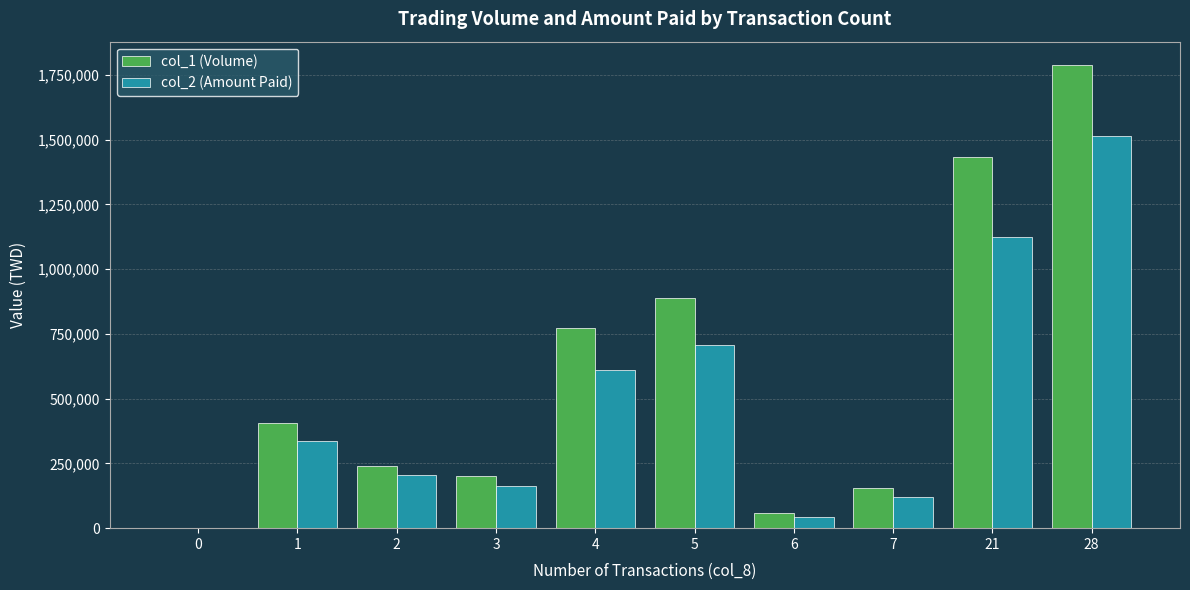

What are all the series names shown in the legend?

col_1 (Volume), col_2 (Amount Paid)